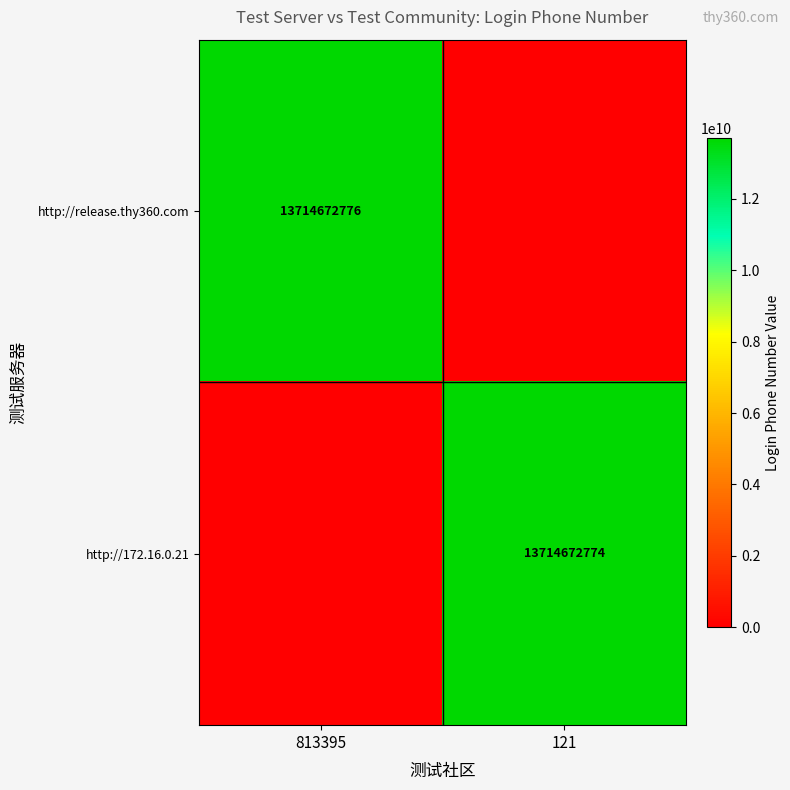

The value of http://release.thy360.com at 813395 is 13714672776. True or false?

True